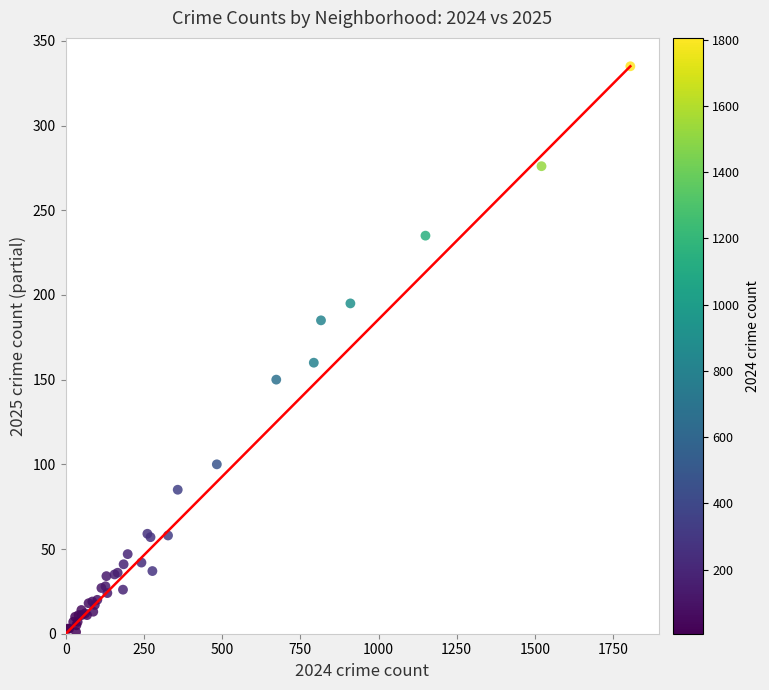

What Y value in the scatter plot is closest to 168?

160